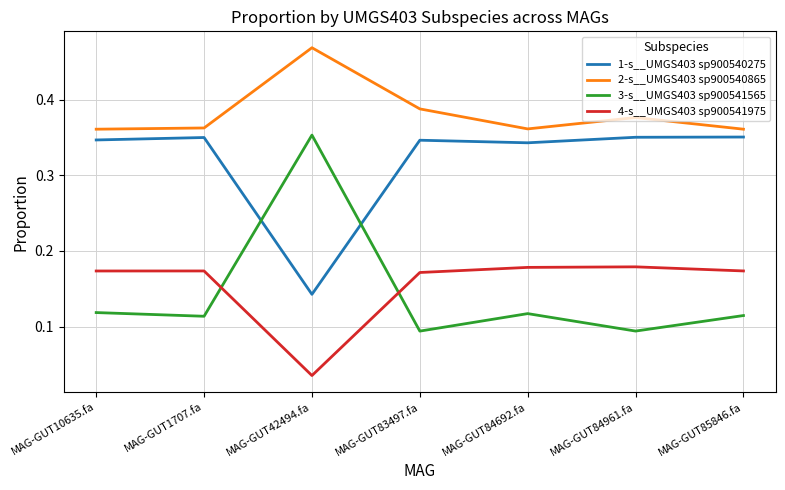

What position from the left is MAG-GUT83497.fa?

4